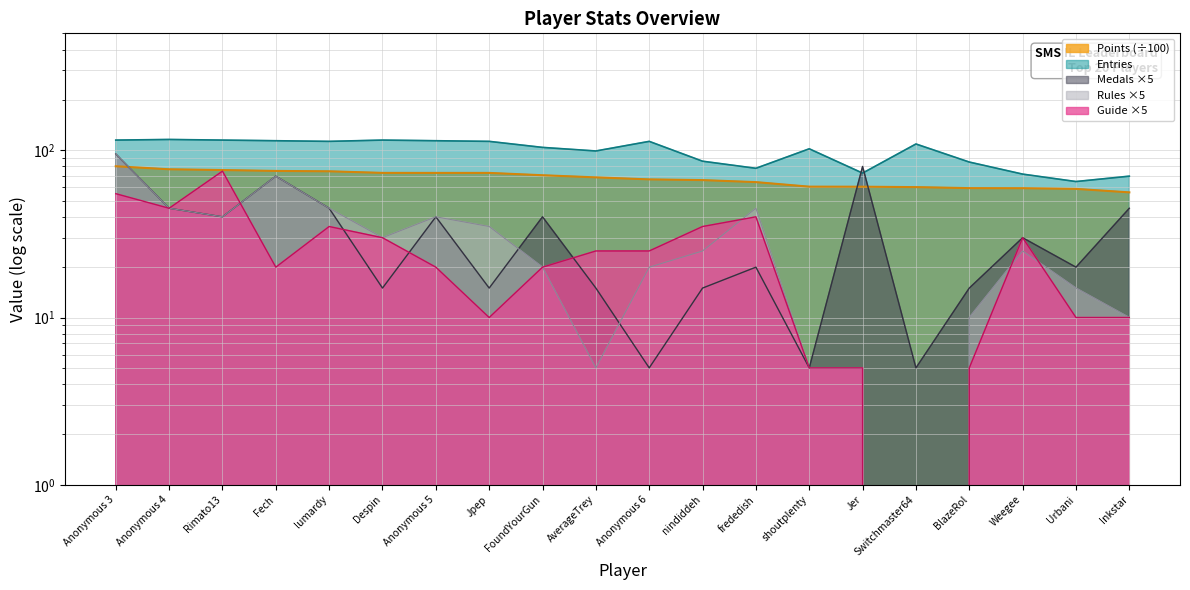

True or false: Points has a value of 78.5 at Inkstar.

False